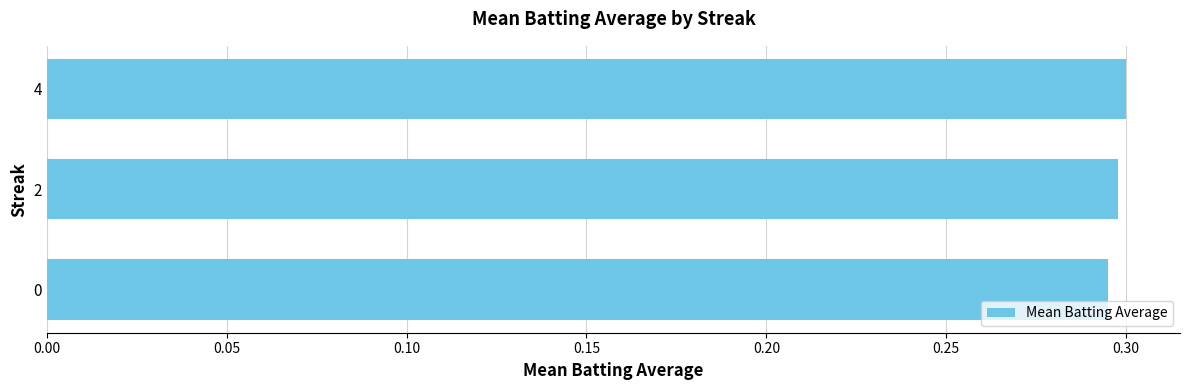

Is it true that the value at 4 is 0.3?

True